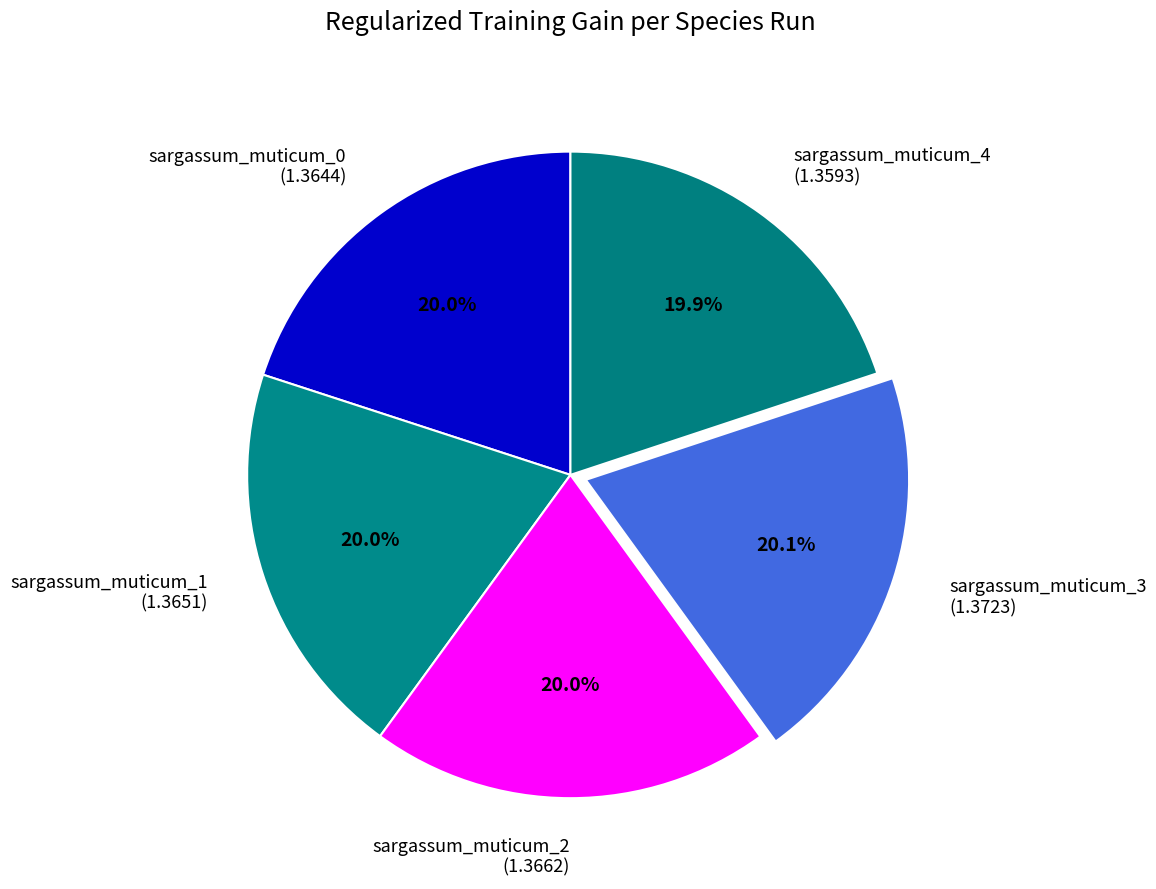

Is the sum of sargassum_muticum_0 and sargassum_muticum_4 greater than half?

No